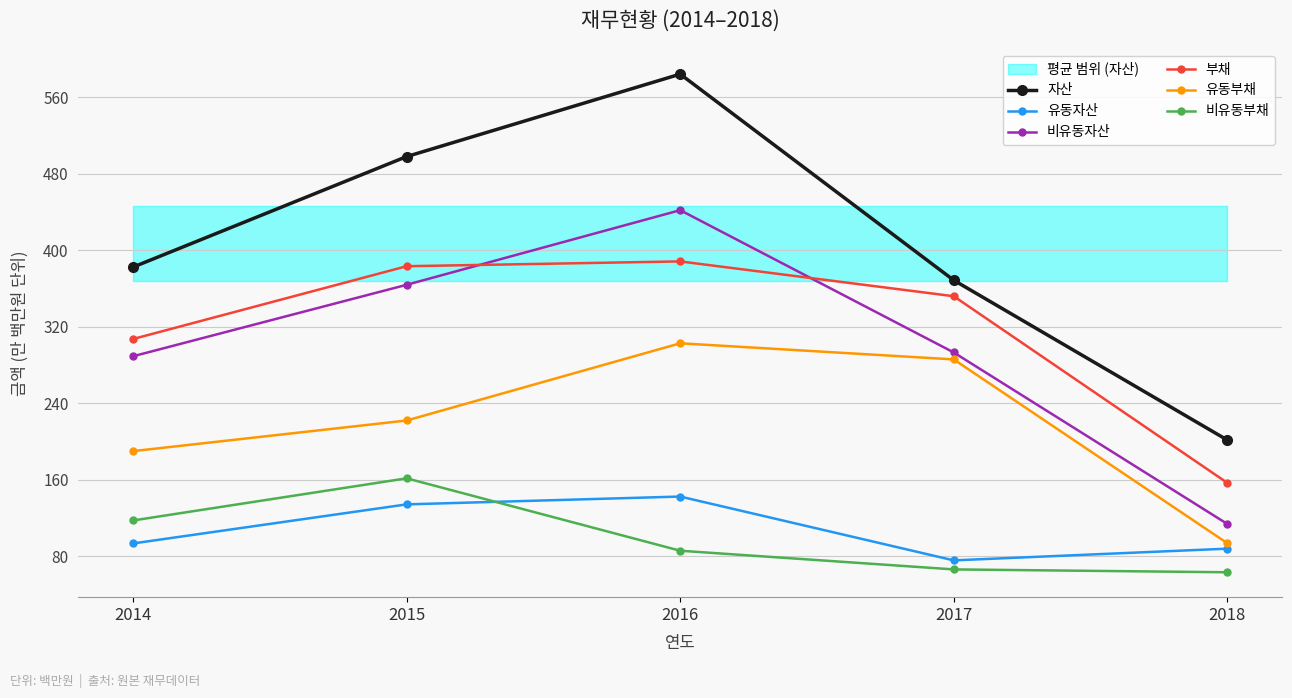

Between 2016 and 2014, which is larger?

2016